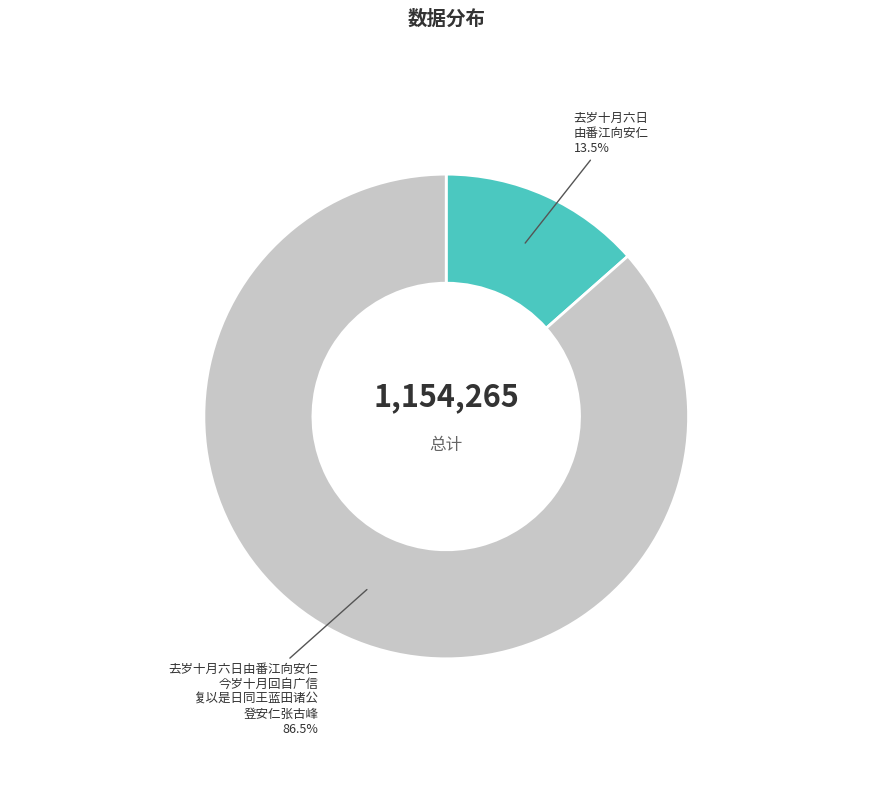

Does any single category account for the majority?

Yes